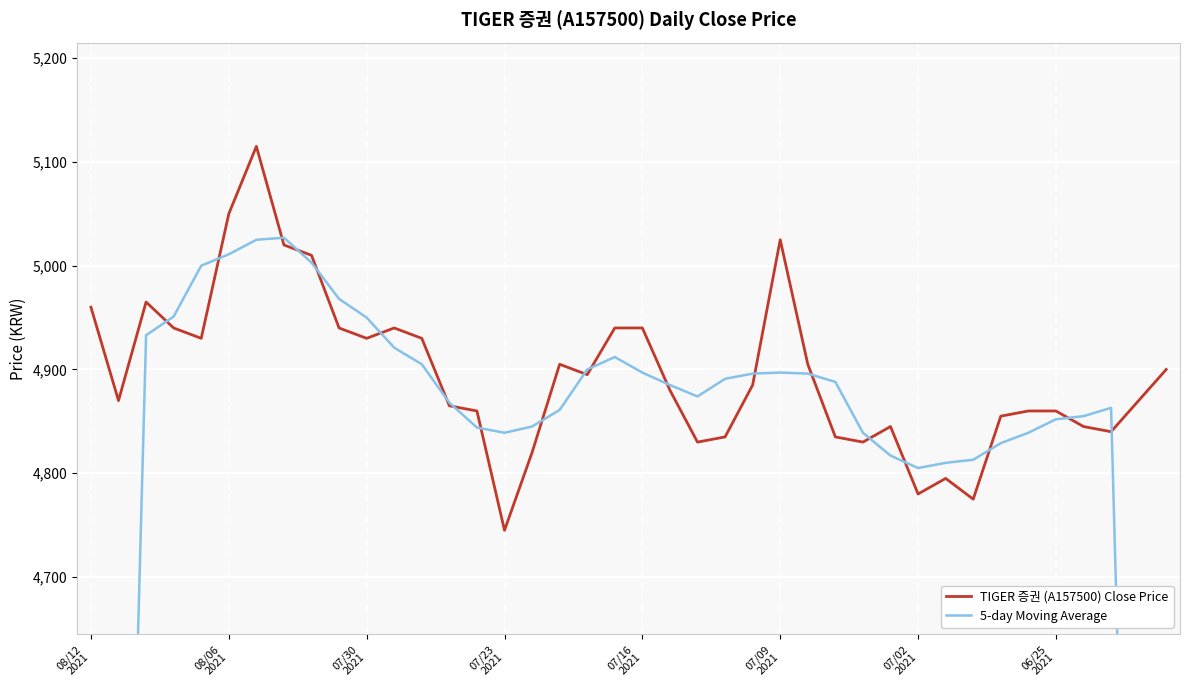

What is the minimum value for TIGER 증권 (A157500) Close Price?

4745